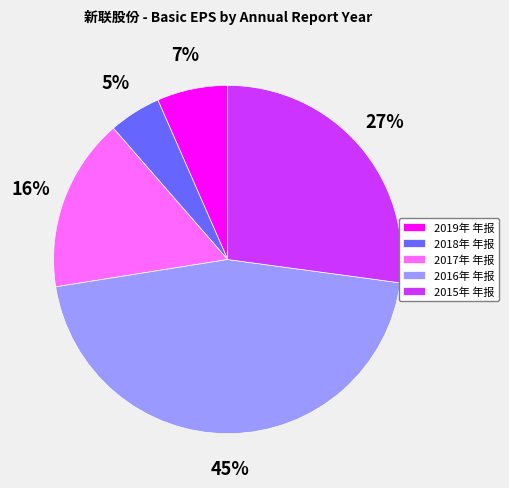

To the nearest percent, what is the combined percentage of 2016年 年报 and 2019年 年报?

52%